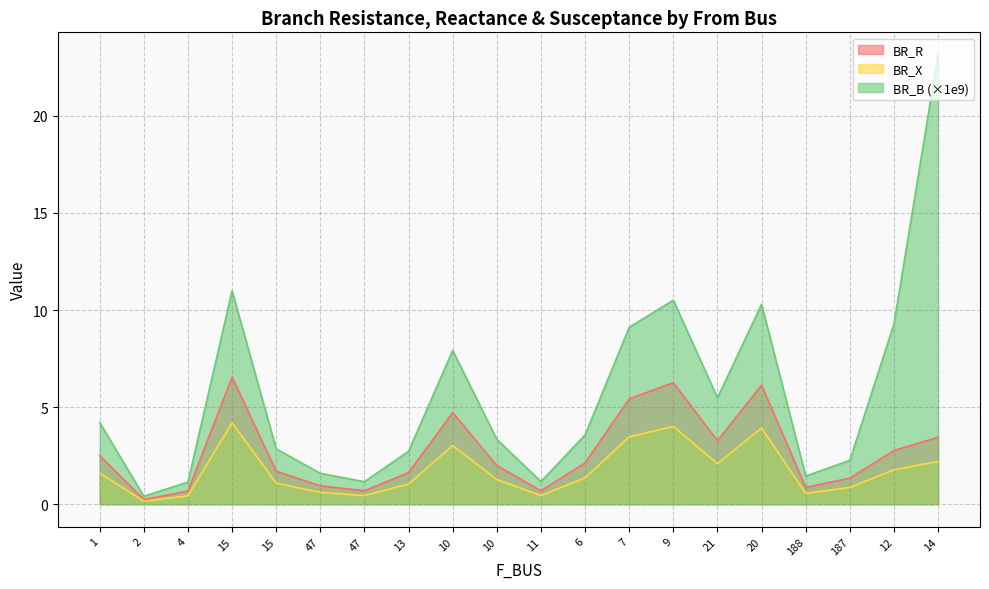

What is the difference between the maximum and second lowest values in the BR_R series?

5.9